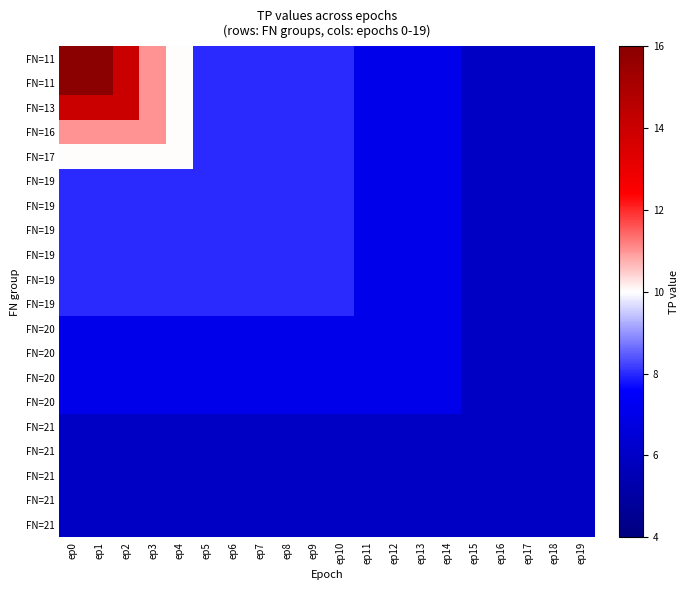

Which category has the lowest value across all series?

ep15